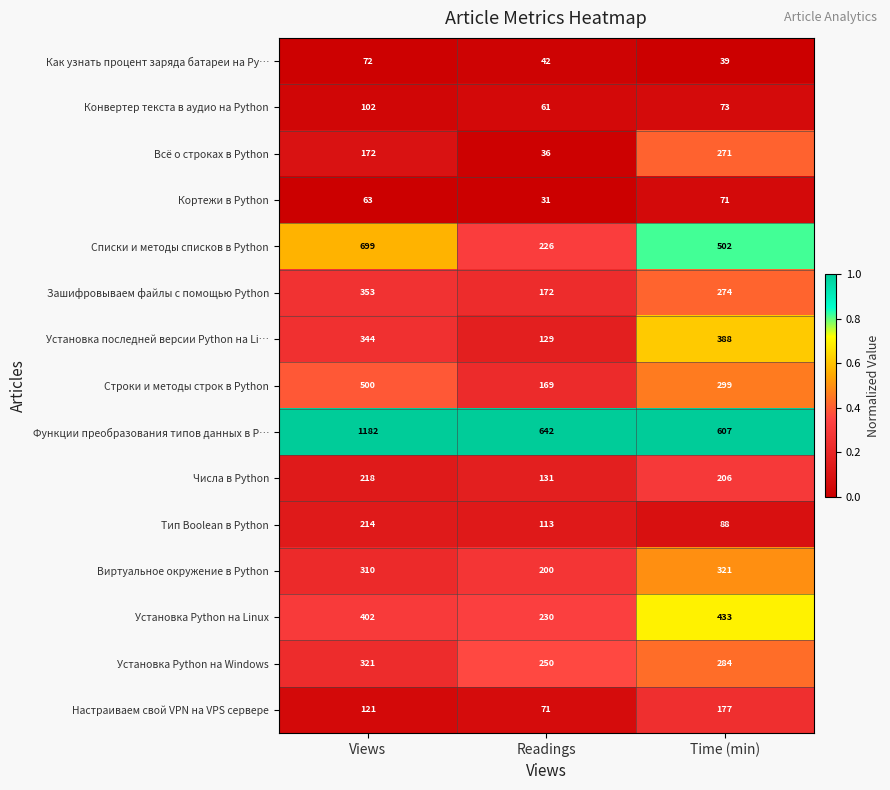

What is the difference between the Строки и методы строк в Python values at Views and Readings?

331